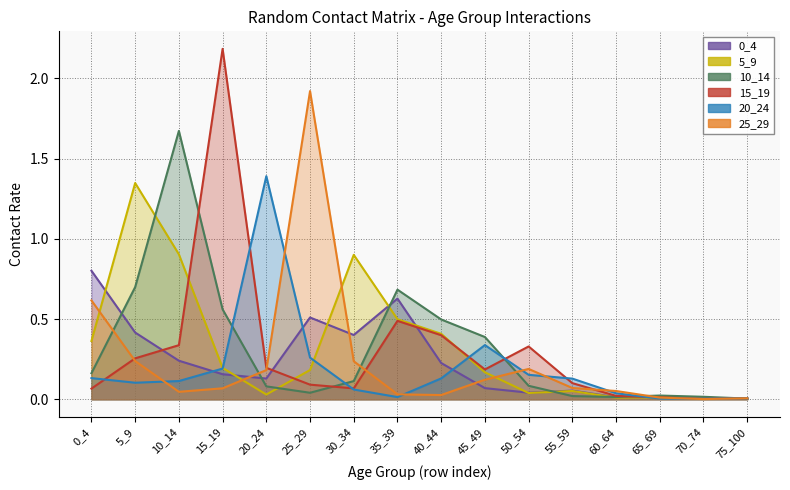

How many categories are shown in the chart?

16